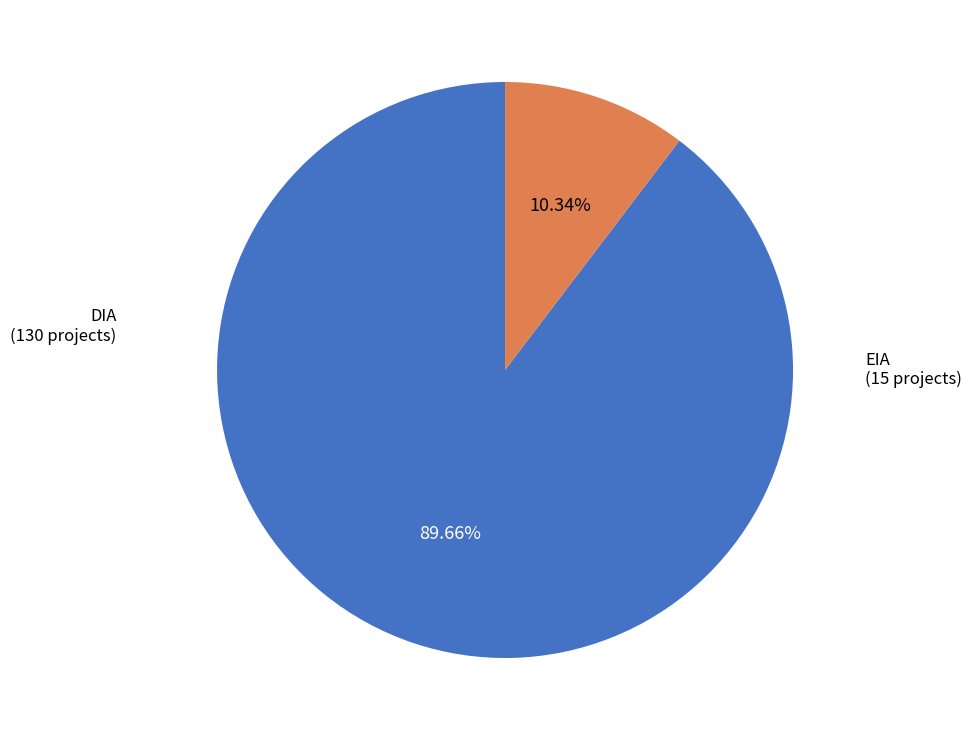

To the nearest percent, what is the average slice percentage?

50%